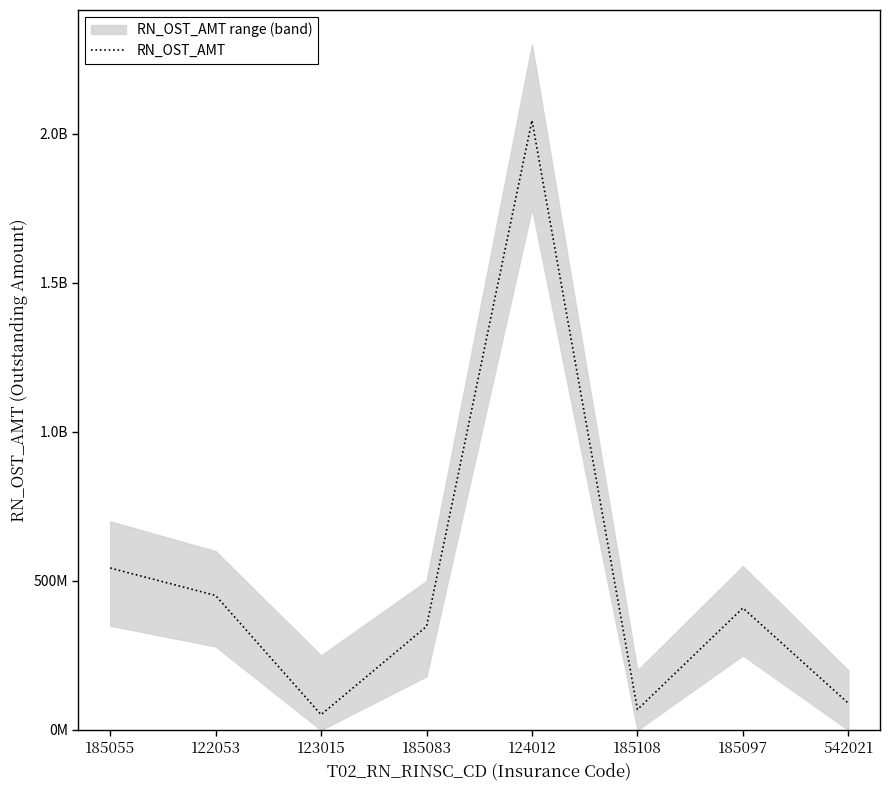

What is the sum of all values?

4005197214